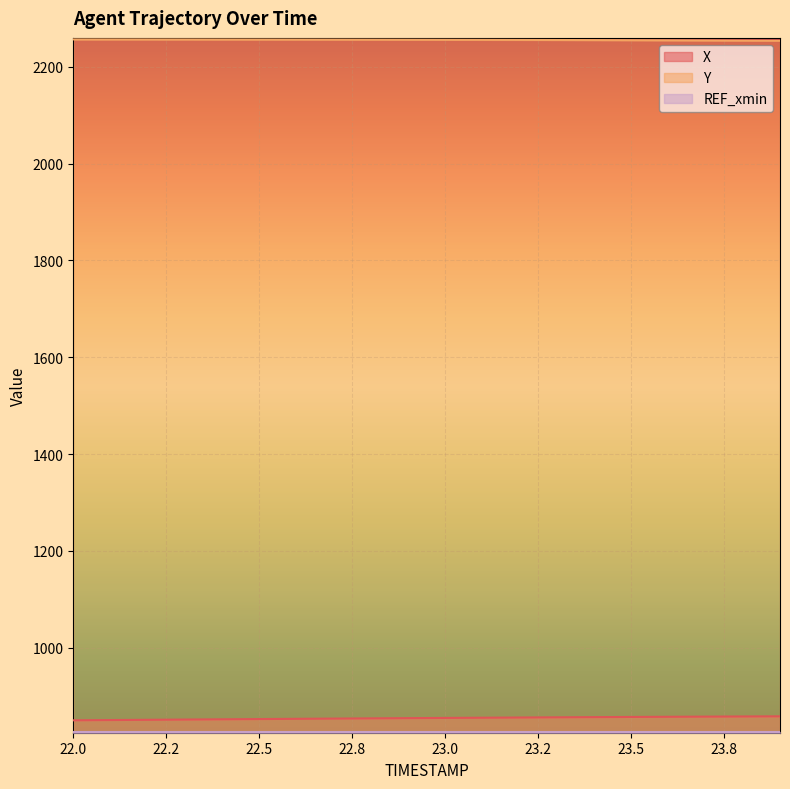

List the series in order of their overall mean, highest first.

Y, X